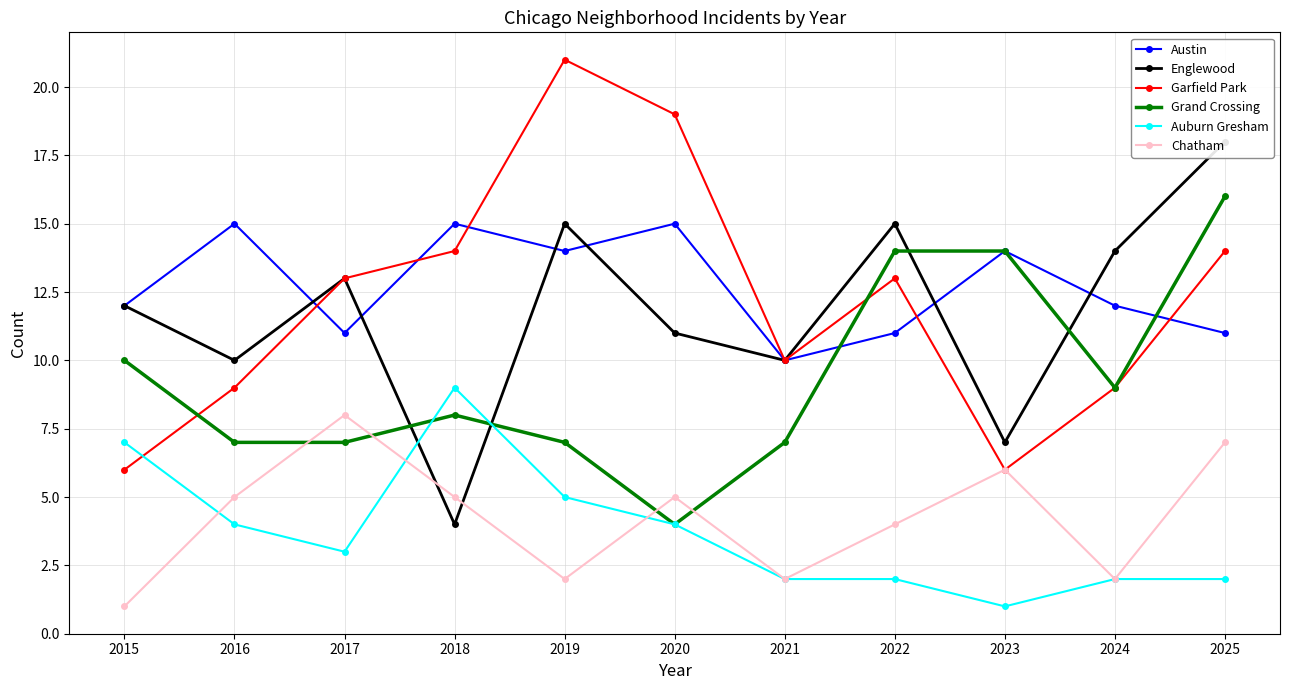

How many data points in Austin are above 12?

5